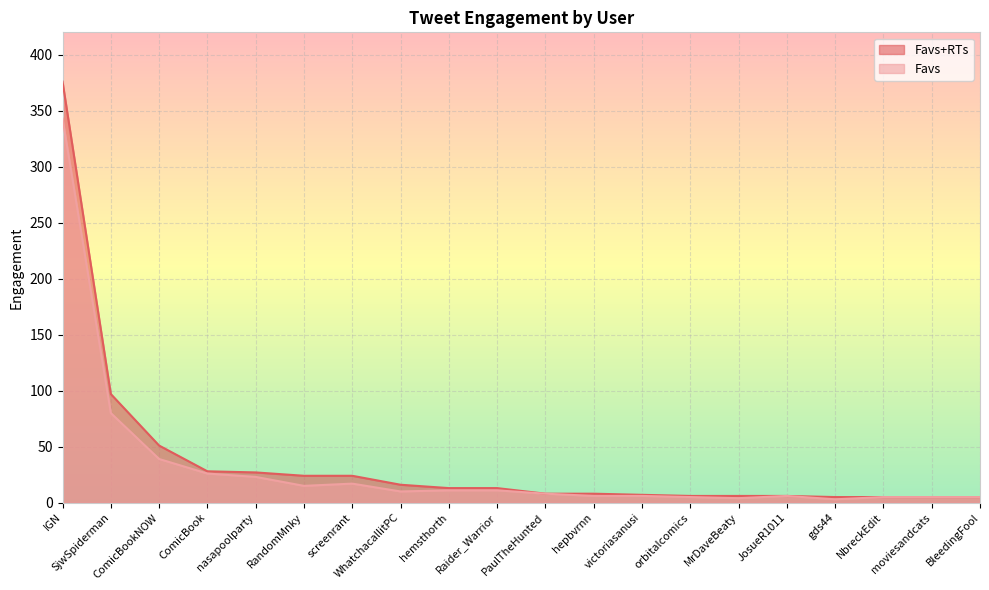

What is the approximate value of Favs+RTs at hemsthorth, to the nearest 10?

10